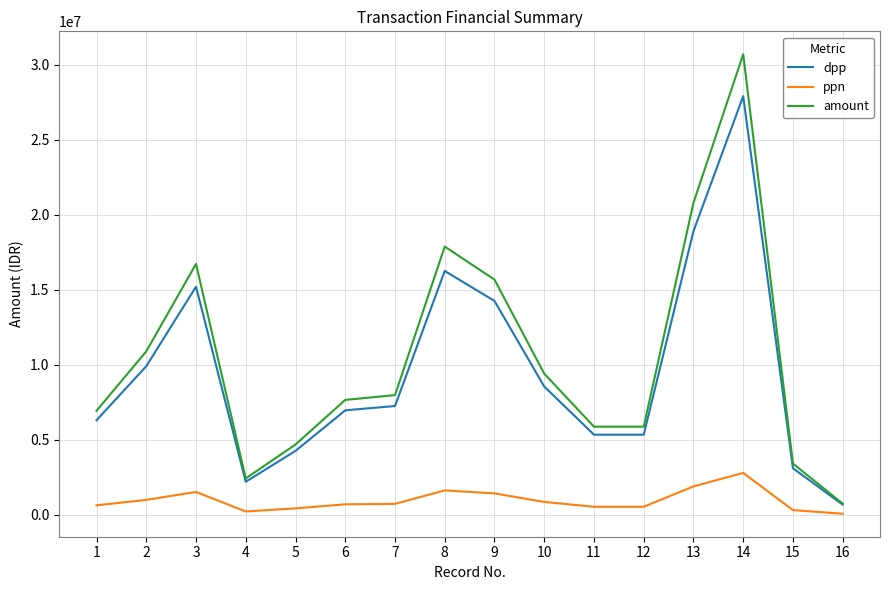

Is it true that amount equals 4434620 at 15?

False